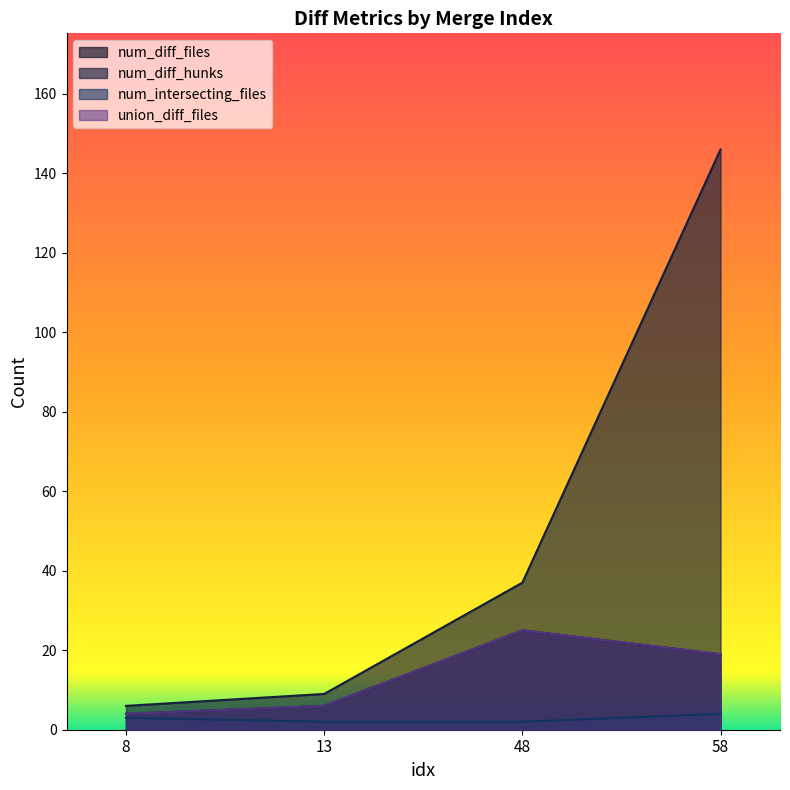

At 13, list the series in order from largest to smallest.

num_diff_hunks, num_diff_files, union_diff_files, num_intersecting_files